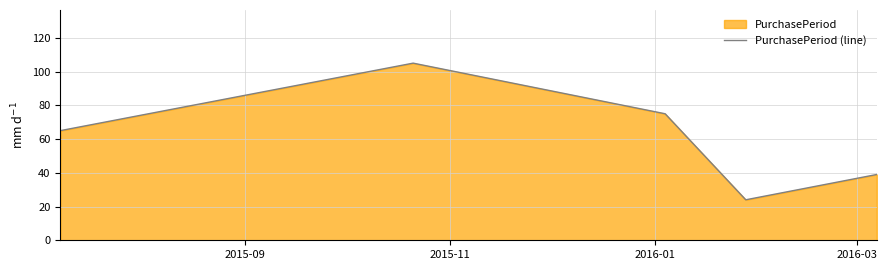

What is the difference between the maximum and minimum values?

81